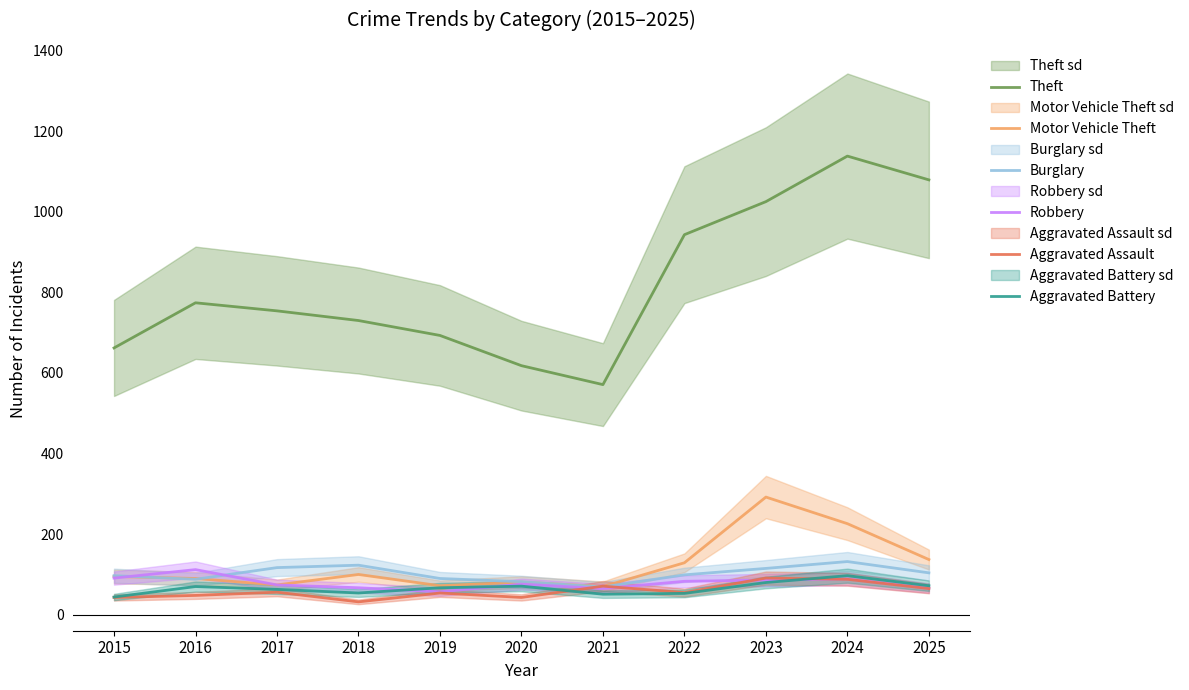

How many times do Robbery and Motor Vehicle Theft cross each other?

1